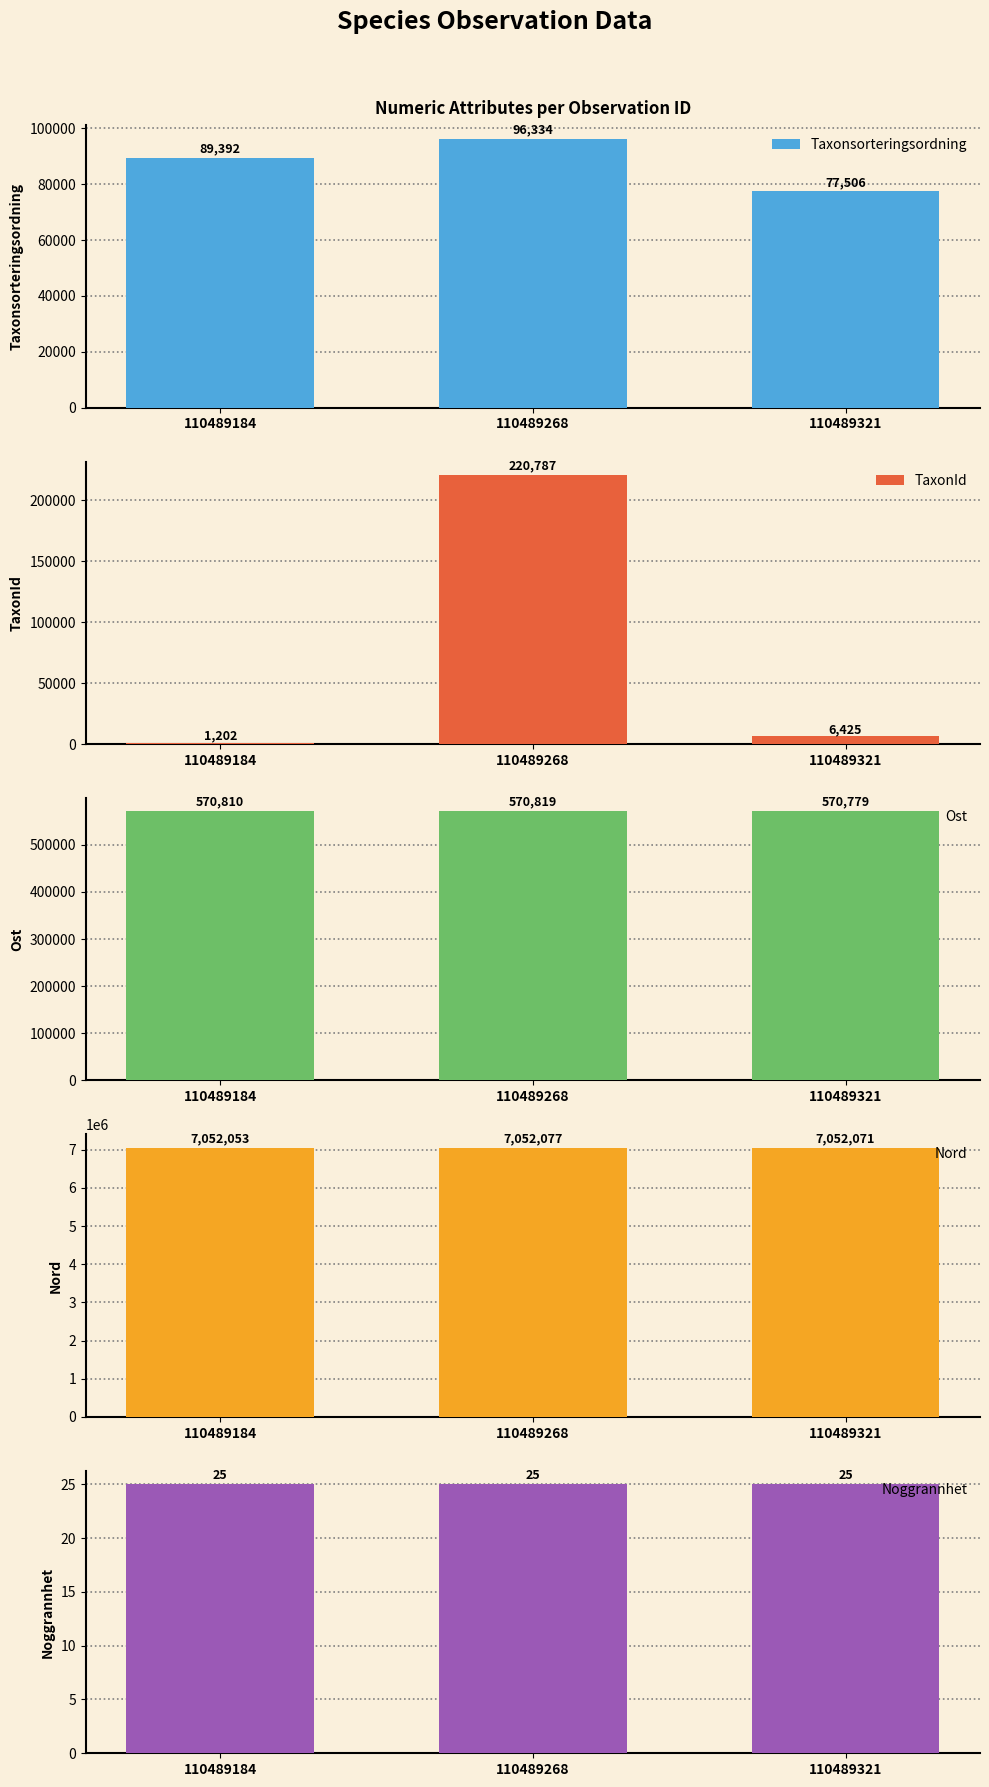

Reading right to left, extract all data points from this chart.

Taxonsorteringsordning: 77506	96334	89392
TaxonId: 6425	220787	1202
Ost: 570779	570819	570810
Nord: 7052071	7052077	7052053
Noggrannhet: 25	25	25